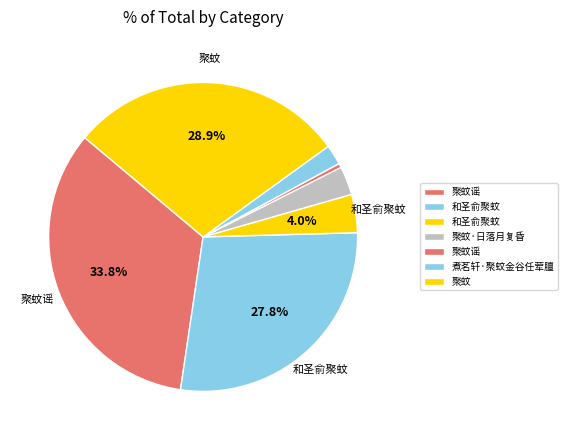

How many segments does this pie chart have?

7